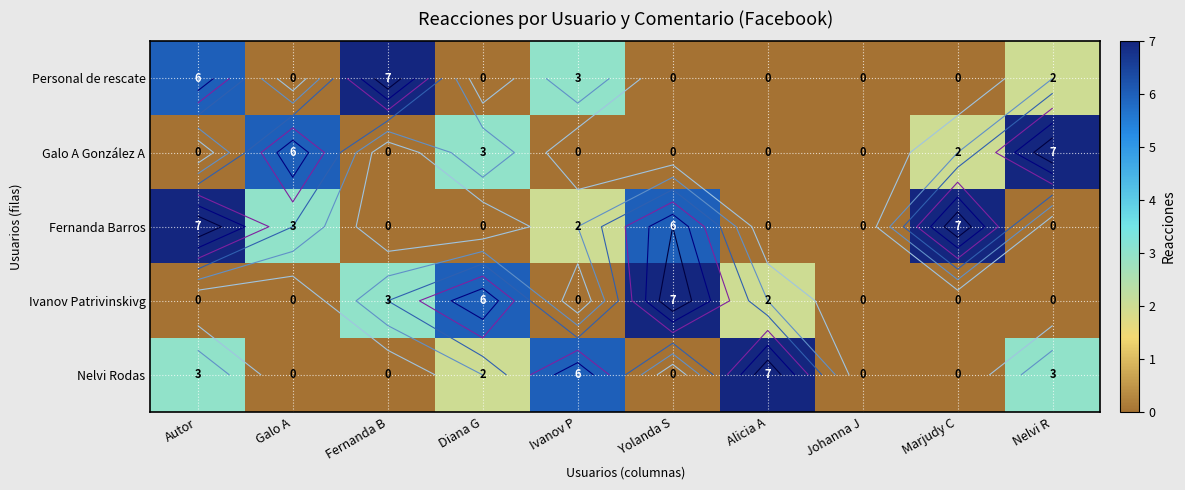

At how many categories does at least one series exceed 1?

9